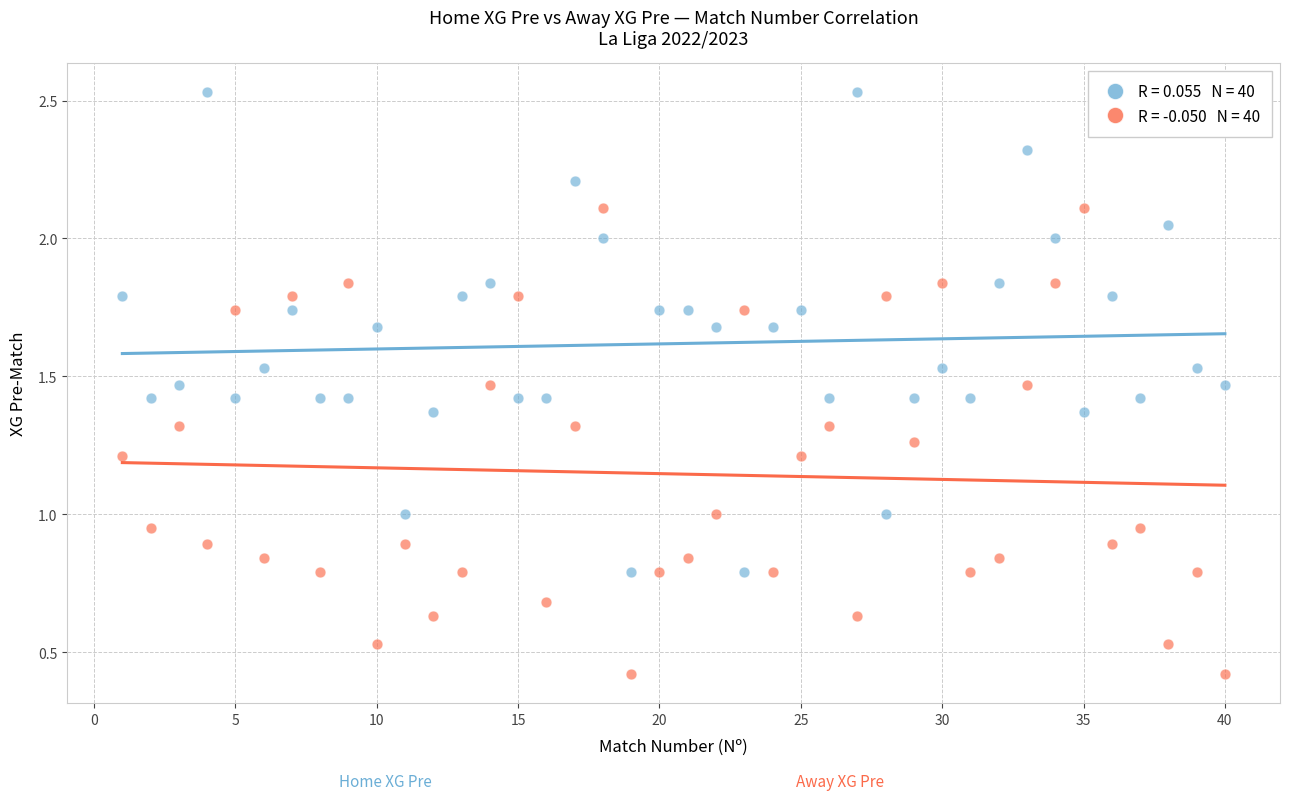

Across all data points, what is the range of Y values (max minus min)?

2.1